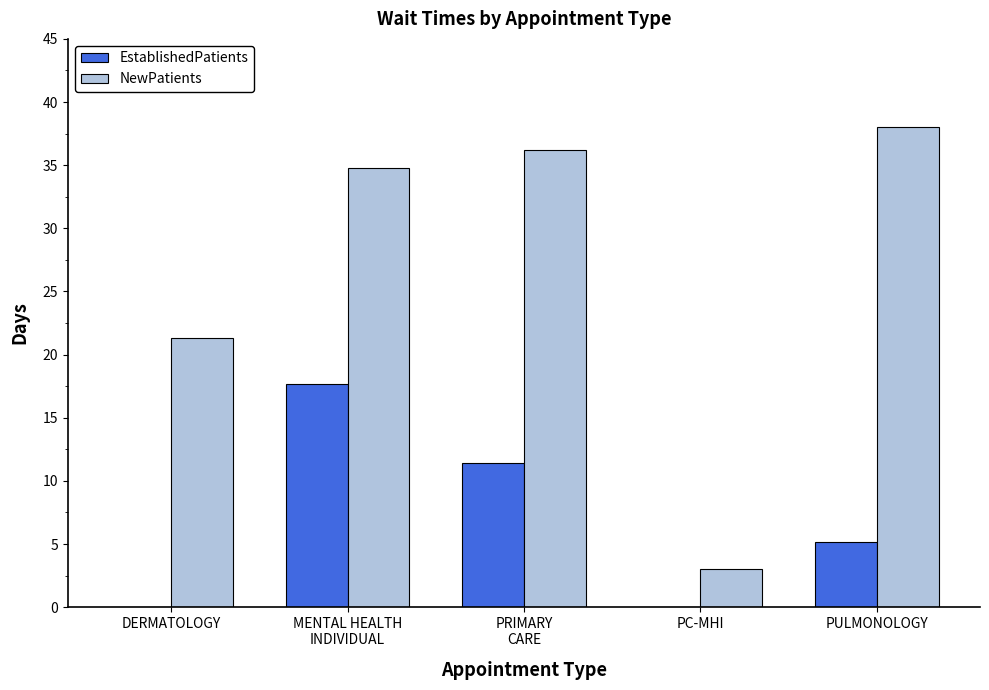

How many categories are shown in the chart?

5